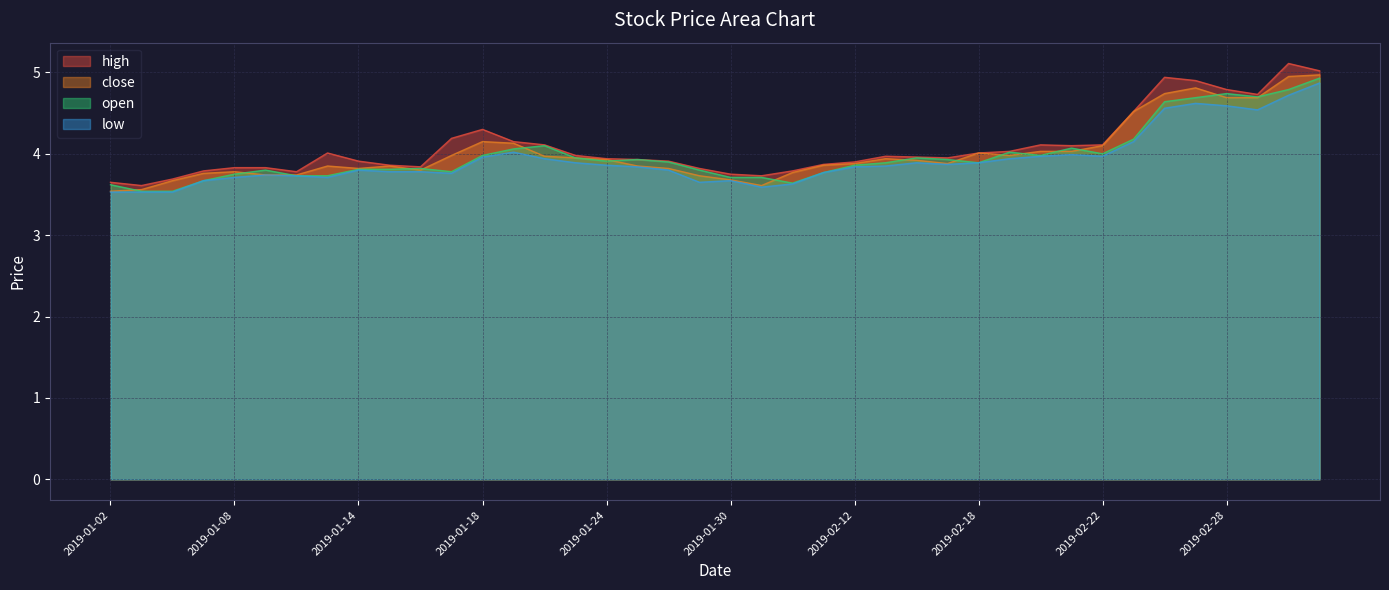

Read the high value at 2019-02-01.

3.8